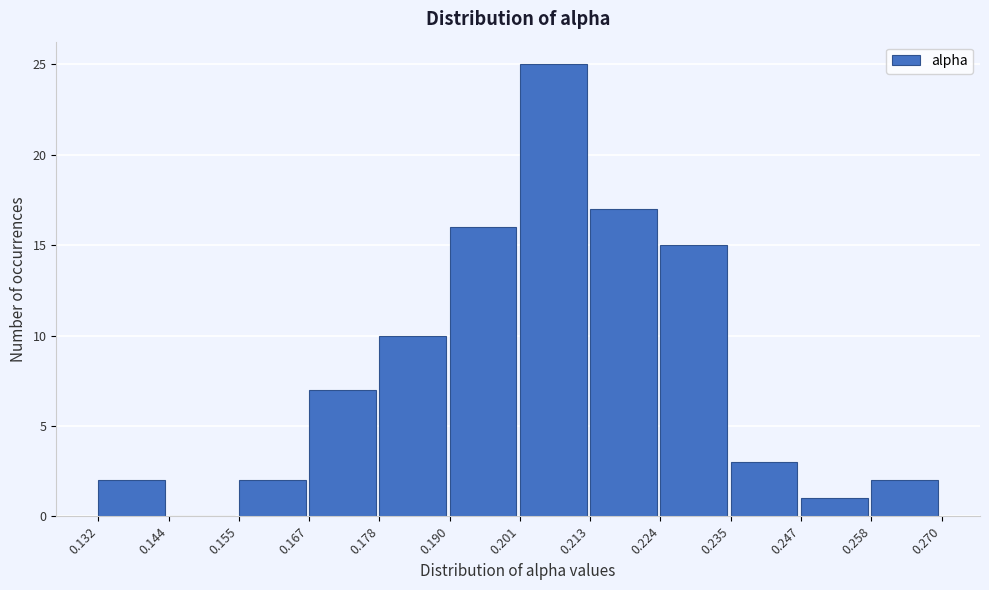

Reading left to right, list every bar in this chart as the range it spans on the x-axis followed by its height. The values are not printed on the chart, so give them approximately, as read against the axis.

0.132 to 0.144: 2
0.144 to 0.155: 0
0.155 to 0.167: 2
0.167 to 0.178: 7
0.178 to 0.190: 10
0.190 to 0.201: 16
0.201 to 0.213: 25
0.213 to 0.224: 17
0.224 to 0.235: 15
0.235 to 0.247: 3
0.247 to 0.258: 1
0.258 to 0.270: 2